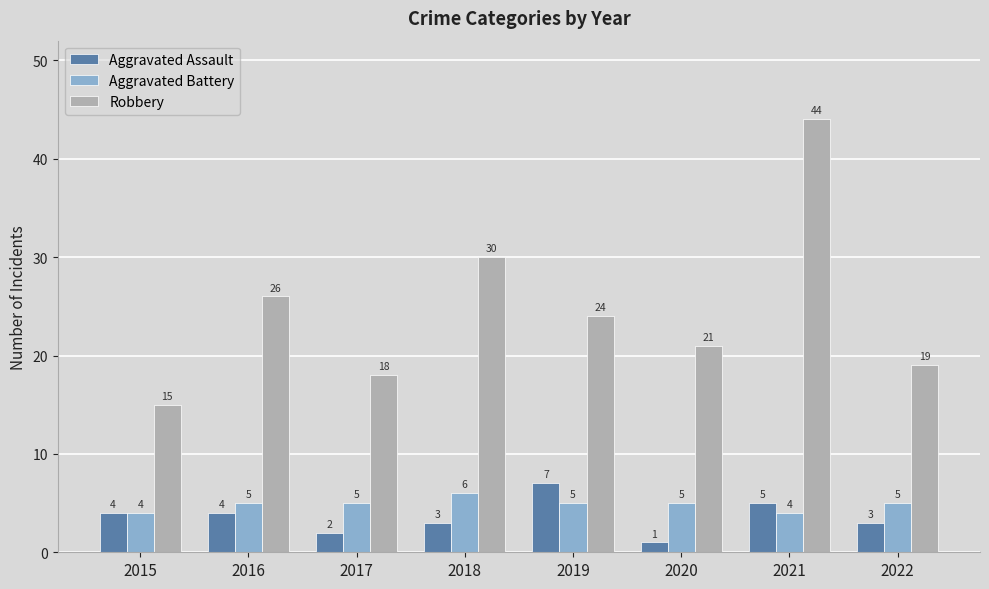

Reading left to right, list all the values displayed in this chart.

Aggravated Assault: 4	4	2	3	7	1	5	3
Aggravated Battery: 4	5	5	6	5	5	4	5
Robbery: 15	26	18	30	24	21	44	19